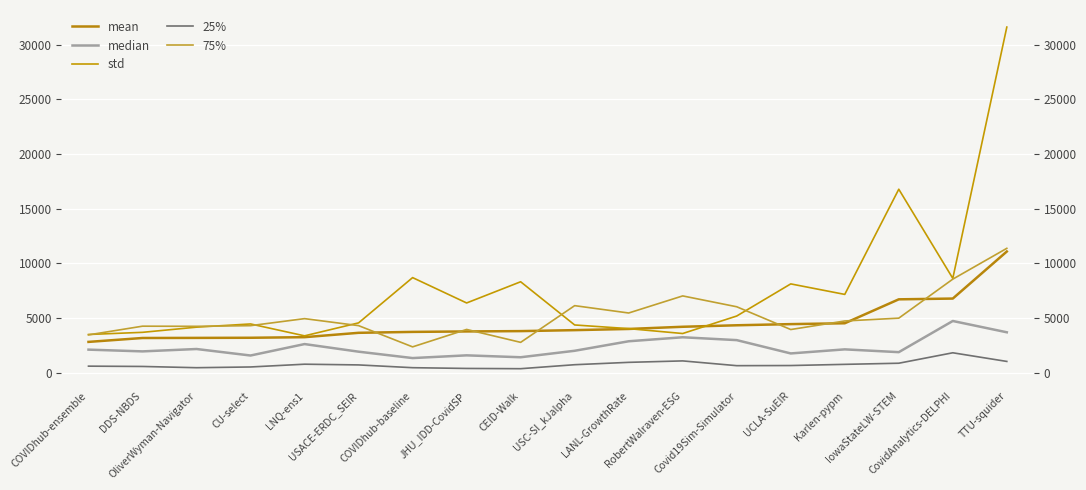

Reading right to left, list all the values displayed in this chart.

mean: 11095.2	6796.3	6726.4	4539.6	4461.0	4355.3	4218.8	4019.6	3910.9	3822.5	3792.7	3750.6	3666.8	3268.5	3214.3	3203.1	3193.7	2836.9
median: 3715.4	4747.0	1899.7	2154.8	1782.9	2999.3	3260.3	2894.4	2025.0	1434.1	1608.0	1359.0	1943.5	2638.3	1593.0	2187.0	1969.9	2130.0
std: 31600.1	8640.2	16784.8	7175.8	8136.2	5201.4	3602.7	4048.5	4383.7	8330.9	6394.3	8711.0	4574.9	3390.1	4476.5	4182.8	3710.7	3513.9
25%: 1052.5	1842.5	888.0	785.0	677.4	664.8	1100.3	968.4	753.0	388.3	411.4	480.0	733.5	799.0	546.0	479.0	592.8	621.0
75%: 11385.6	8570.5	5006.0	4748.6	3966.7	6047.1	7038.1	5477.0	6148.5	2795.3	3975.6	2382.5	4322.7	4962.1	4320.0	4260.0	4272.8	3478.0